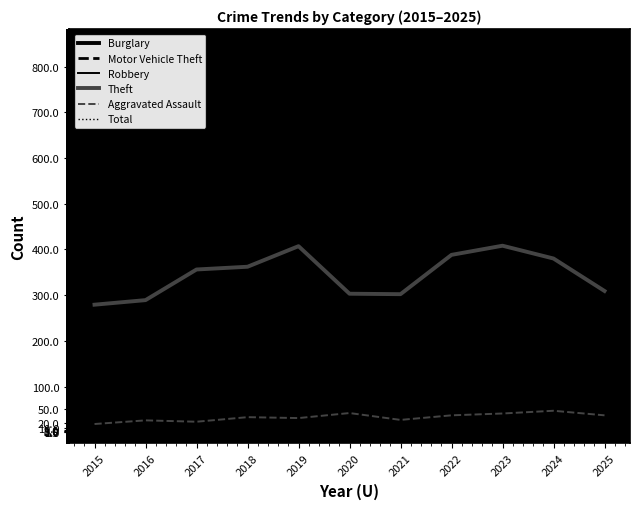

Which has a higher value, 2016 or 2017?

2017